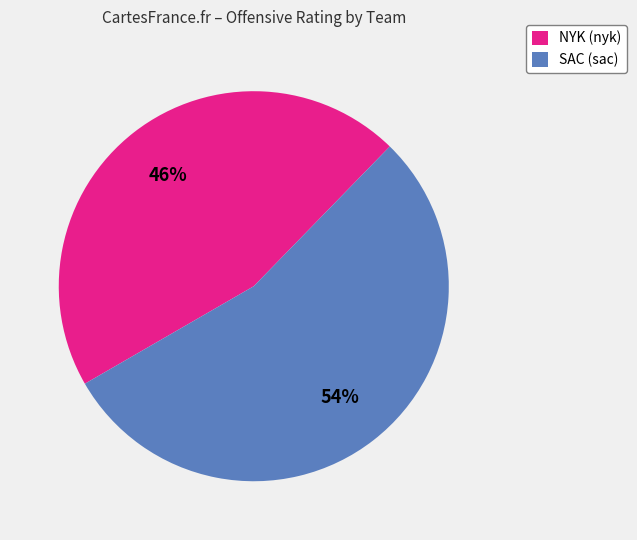

Rank the categories by value from highest to lowest.

SAC (sac), NYK (nyk)